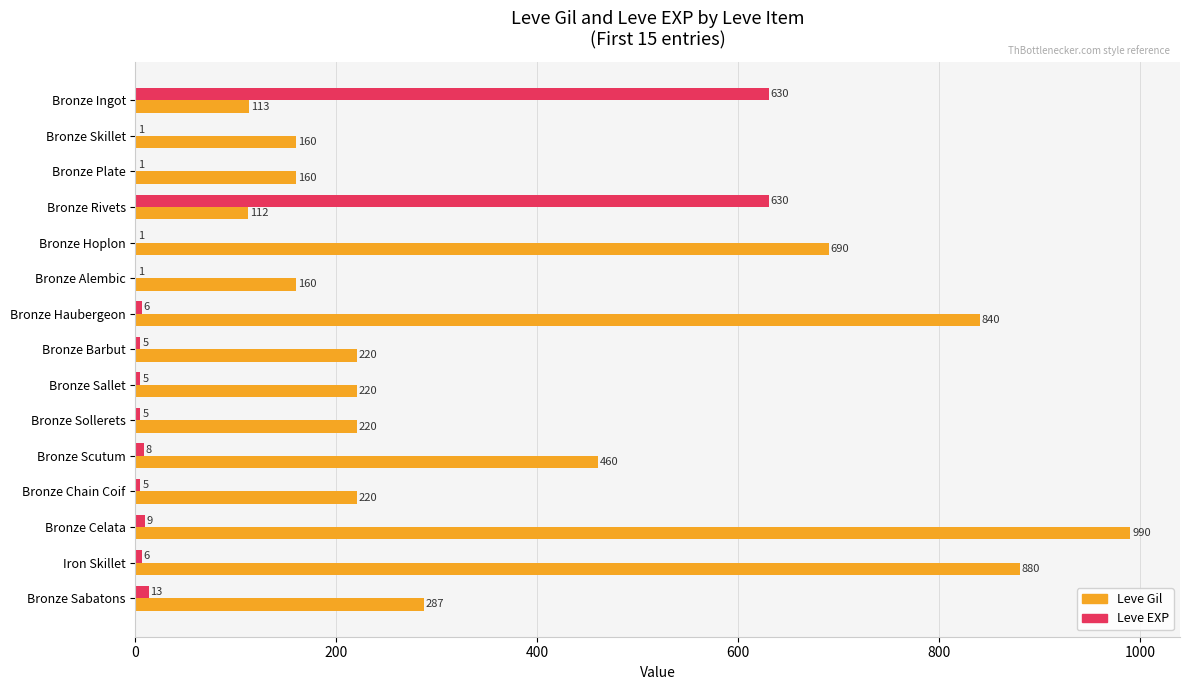

Count the number of categories in the chart.

15